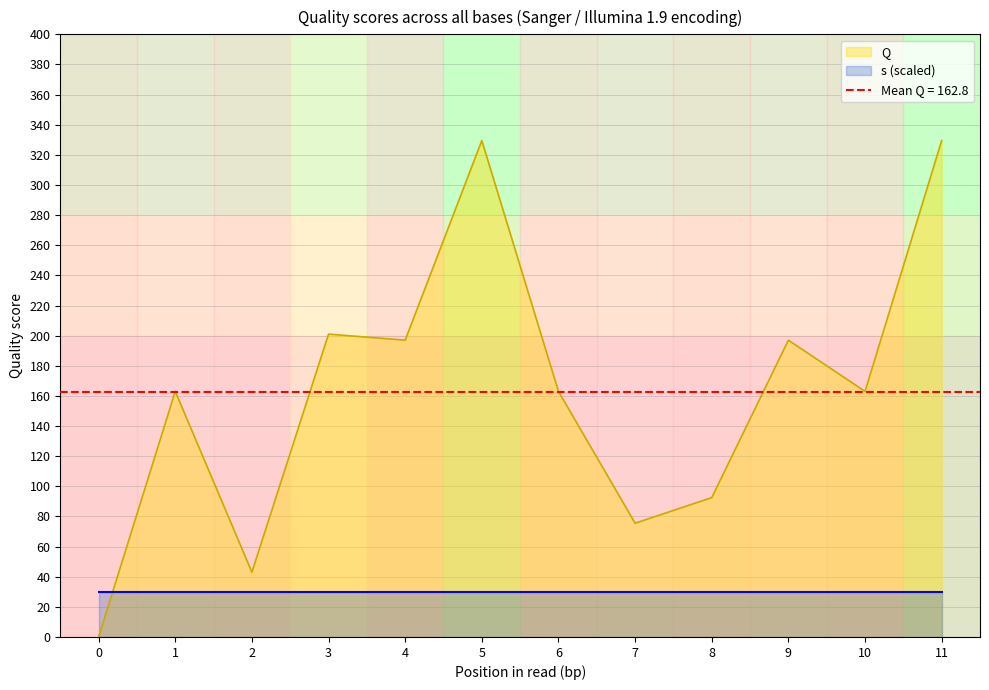

List the labels in order of value, largest first.

5, 11, 3, 4, 9, 1, 6, 10, 8, 7, 2, 0